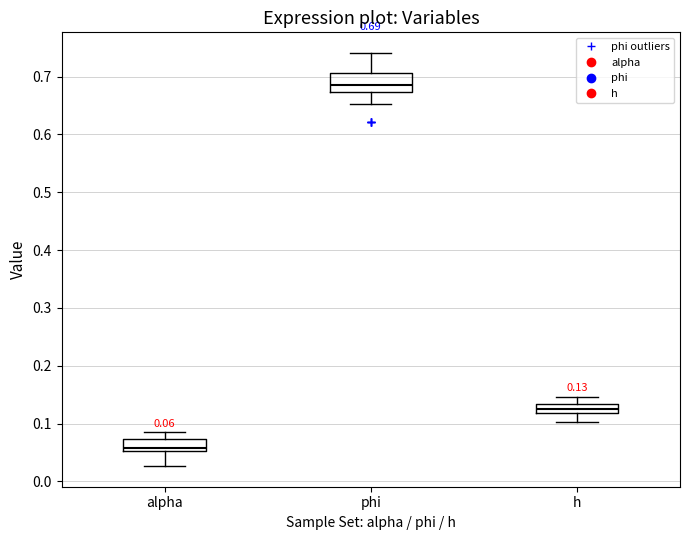

Which box is the tallest, from its lower edge to its upper edge?

phi